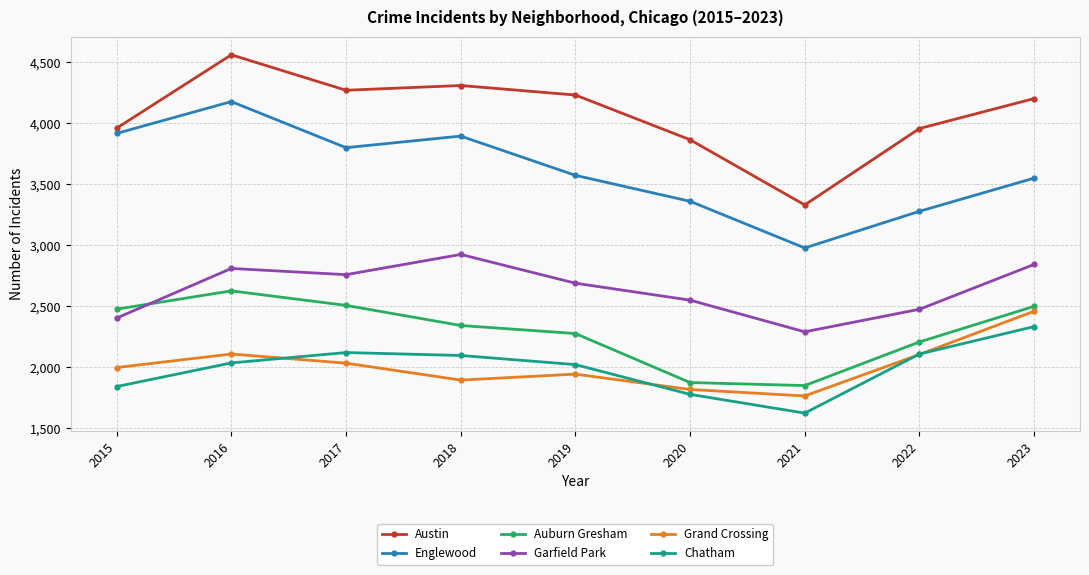

Which series has the widest spread of values?

Austin